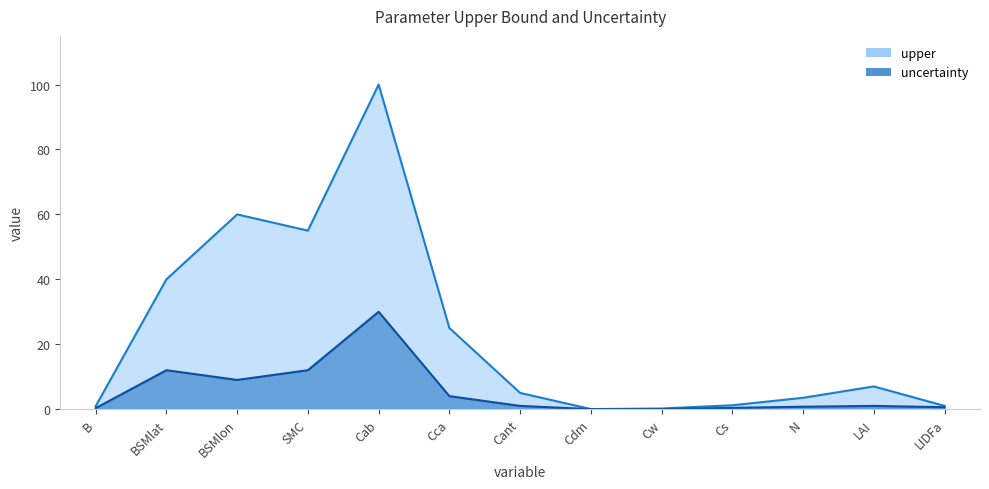

True or false: upper and uncertainty cross at least once.

False